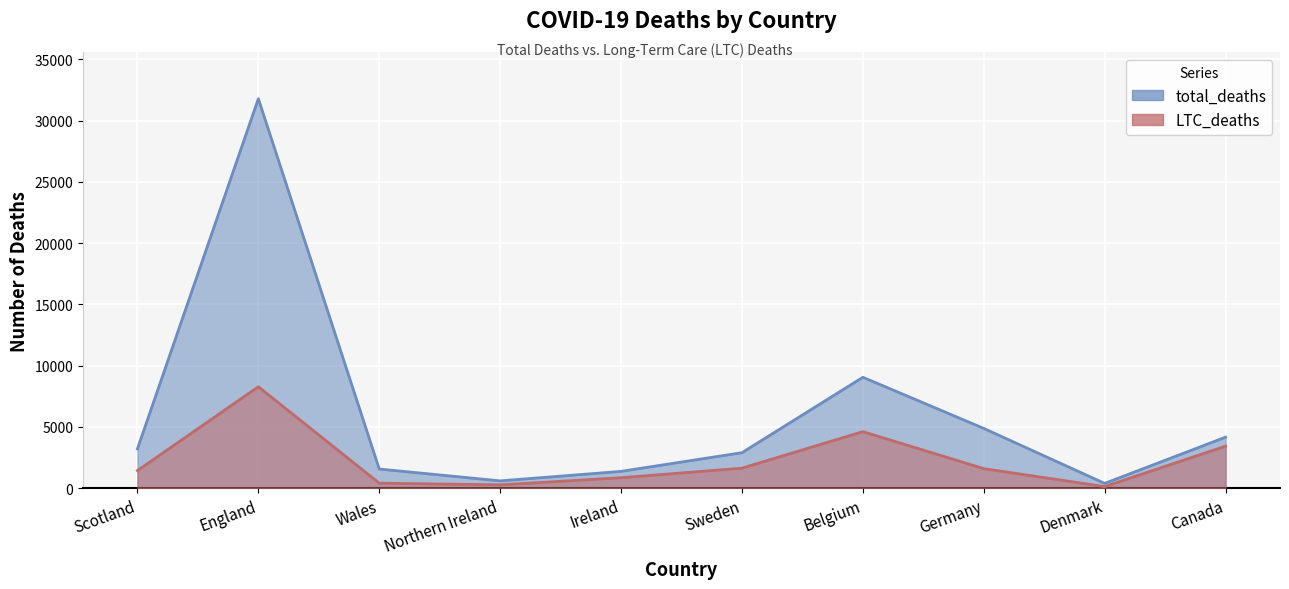

Rank the categories by LTC_deaths value from lowest to highest.

Denmark, Northern Ireland, Wales, Ireland, Scotland, Germany, Sweden, Canada, Belgium, England